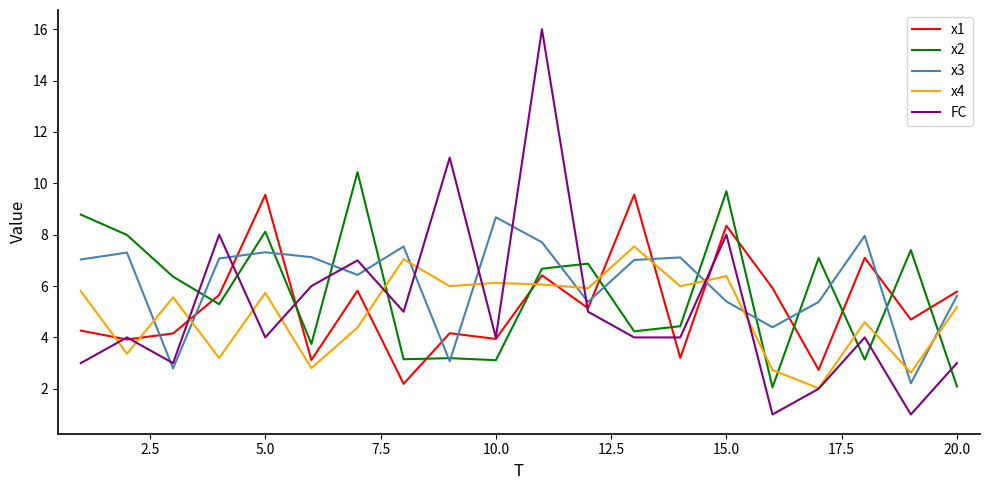

Rank the series by their maximum value, from lowest to highest.

x4, x3, x1, x2, FC